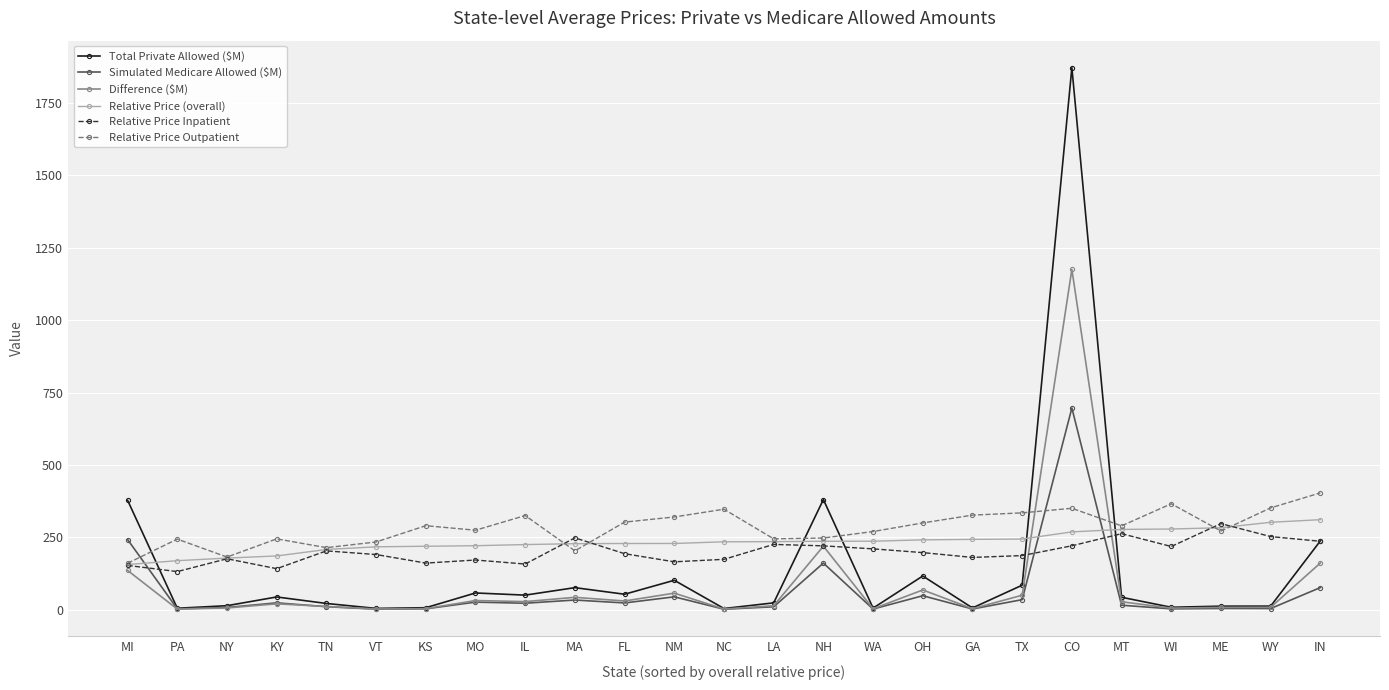

How many distinct data groups are displayed?

6